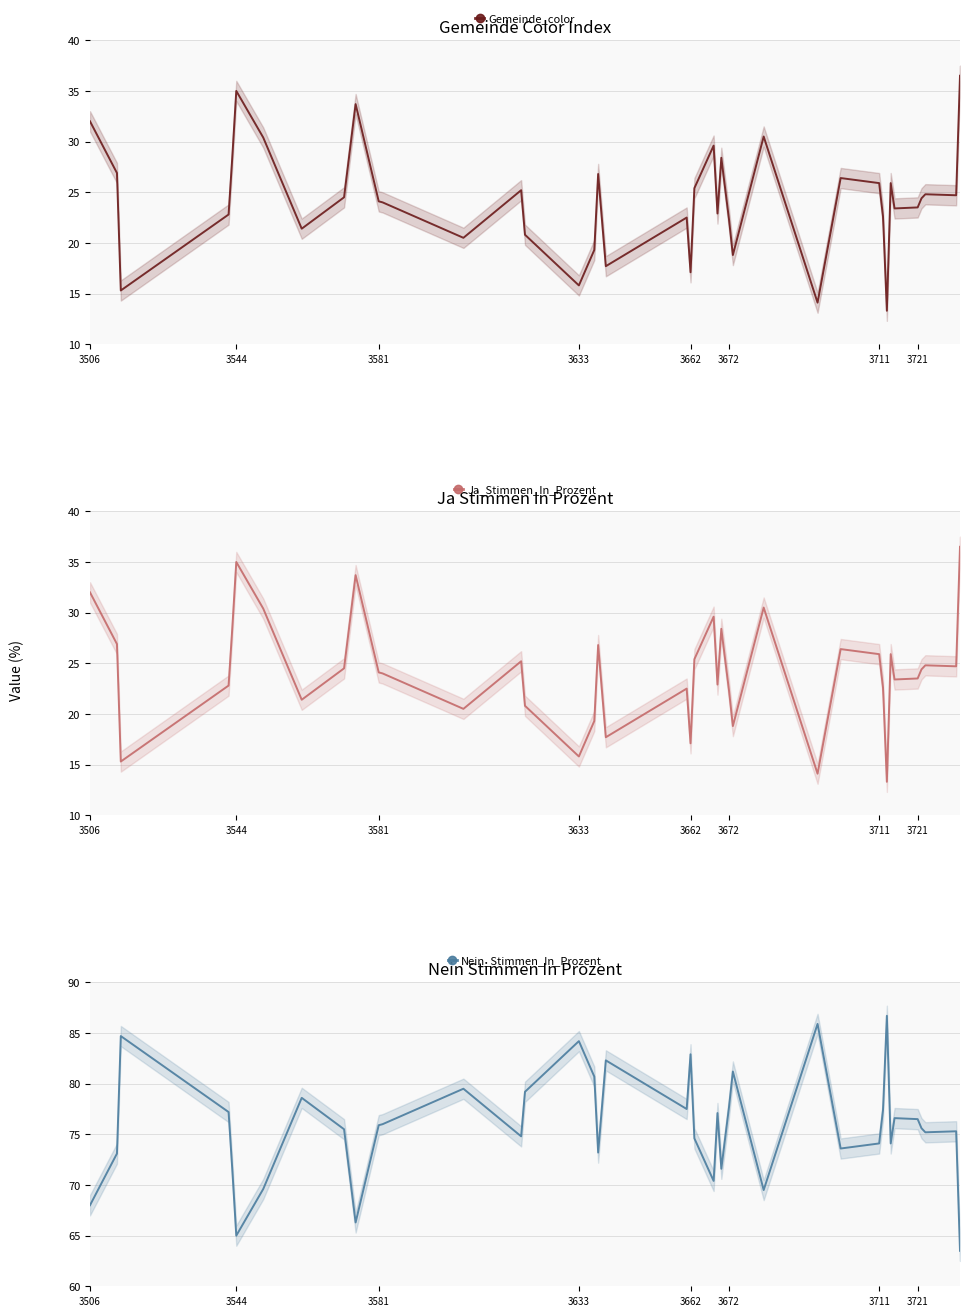

How many lines are shown in the chart?

3